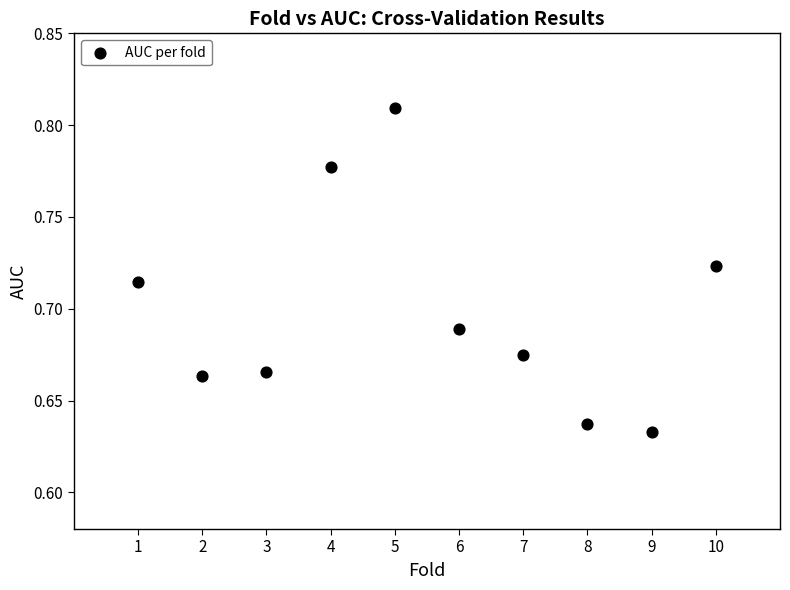

What is the range of X values (max minus min)?

9.0